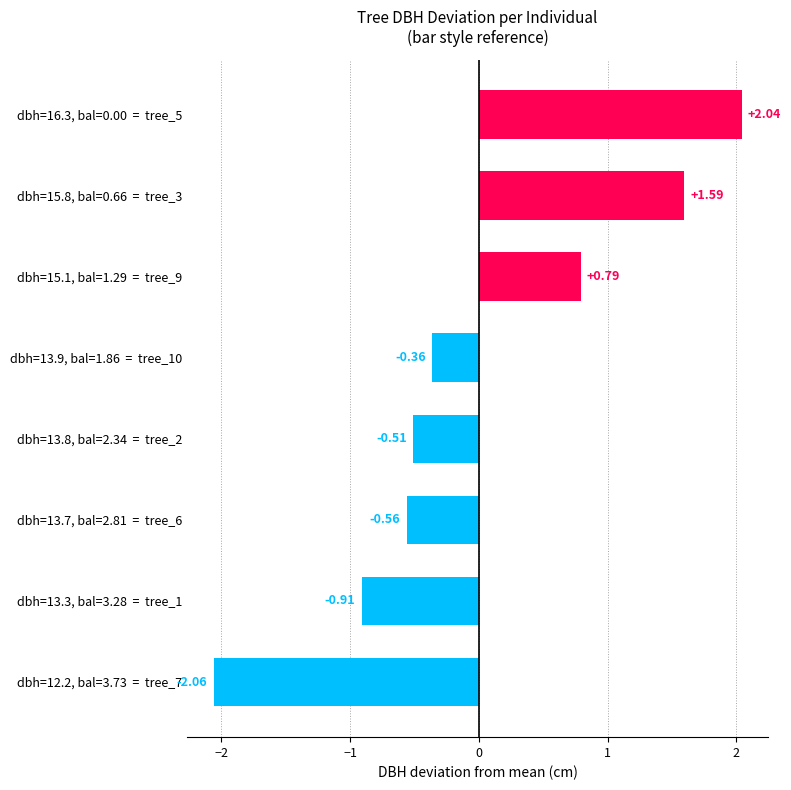

At which category does the chart reach its minimum across all series?

dbh=12.2, bal=3.73  =  tree_7